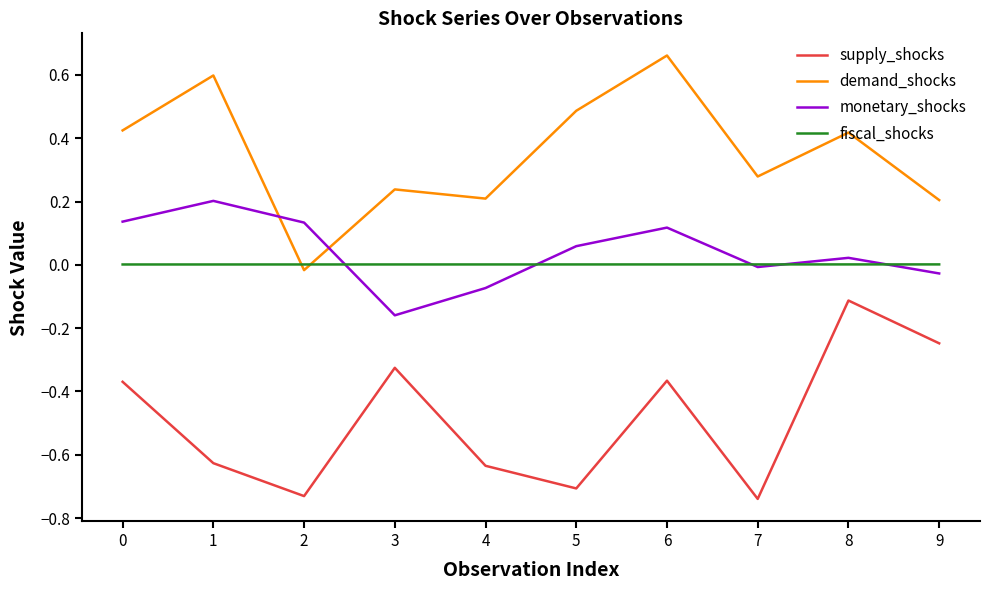

Which series has the largest total across all categories?

demand_shocks